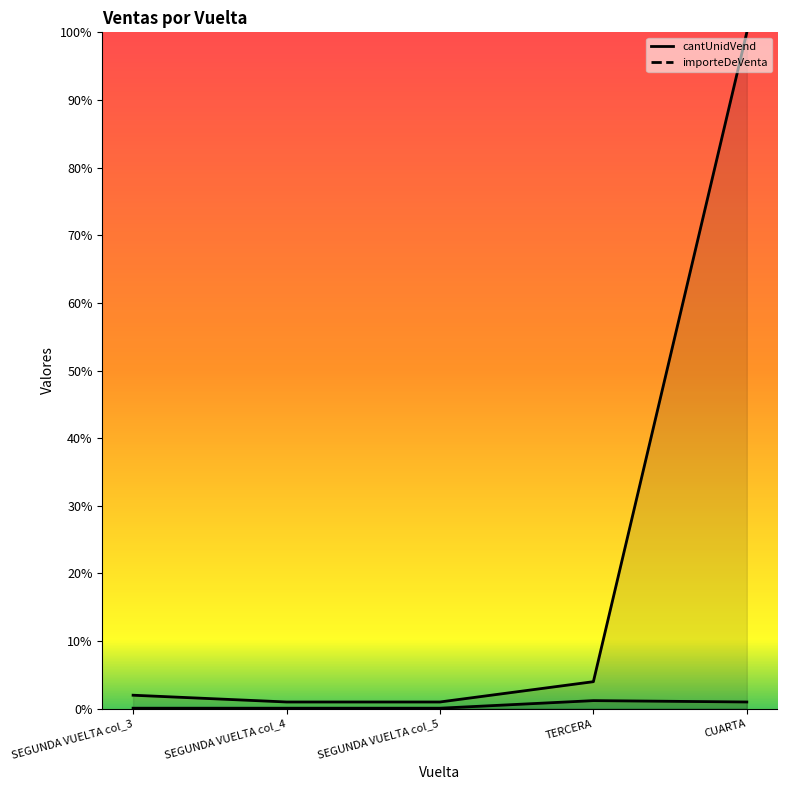

Read the importeDeVenta value at SEGUNDA VUELTA col_5.

1.0